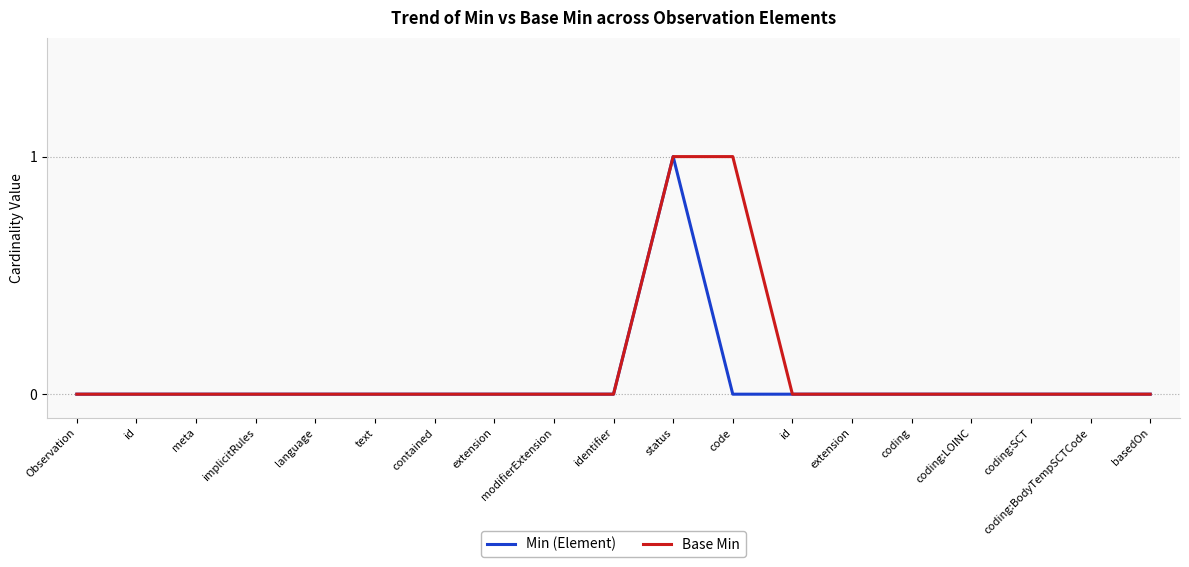

Which series has the widest spread of values?

Min (Element)